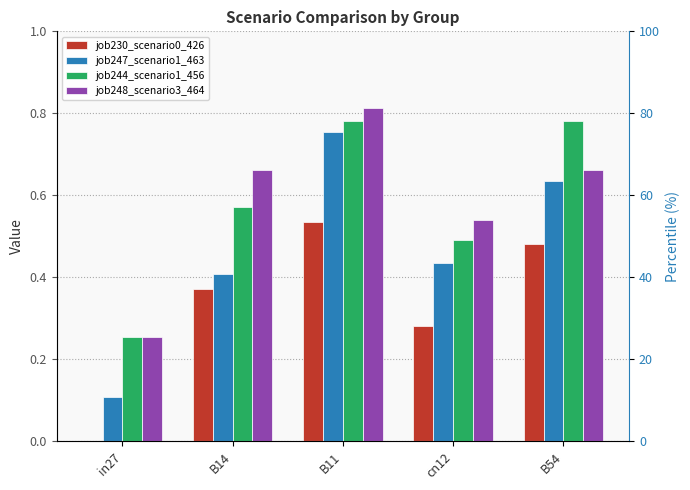

List the series in order of their peak value, lowest first.

job230_scenario0_426, job247_scenario1_463, job244_scenario1_456, job248_scenario3_464